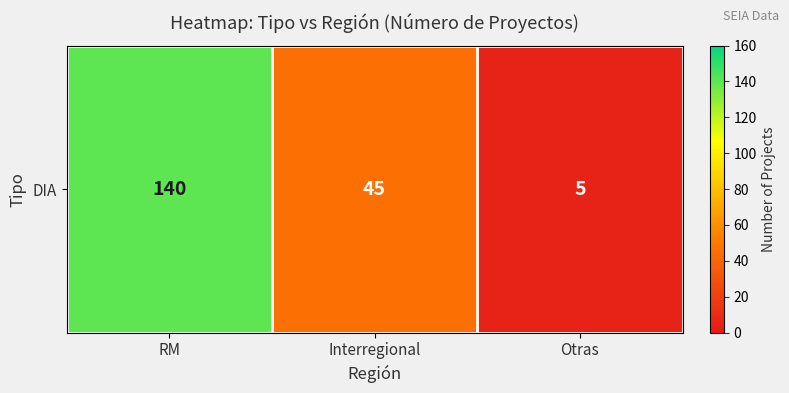

Between Otras and RM, which is larger?

RM